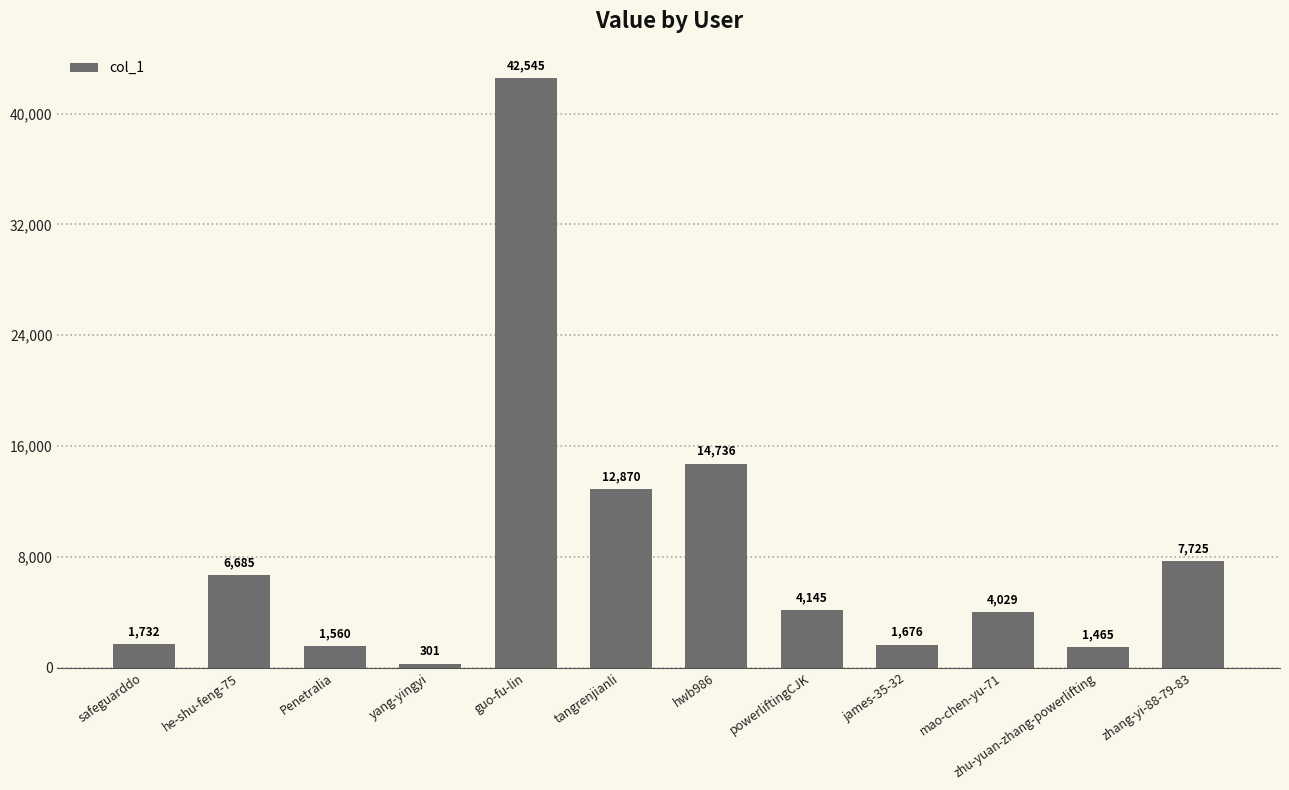

How many values are below 4145?

6